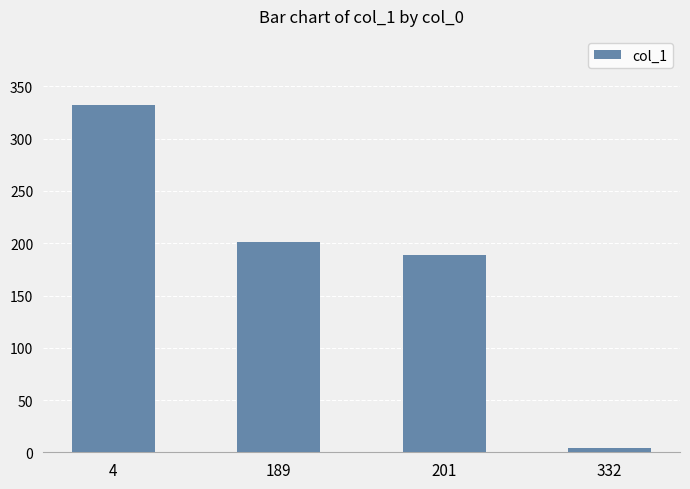

Read the value at 4, to the nearest 5.

330